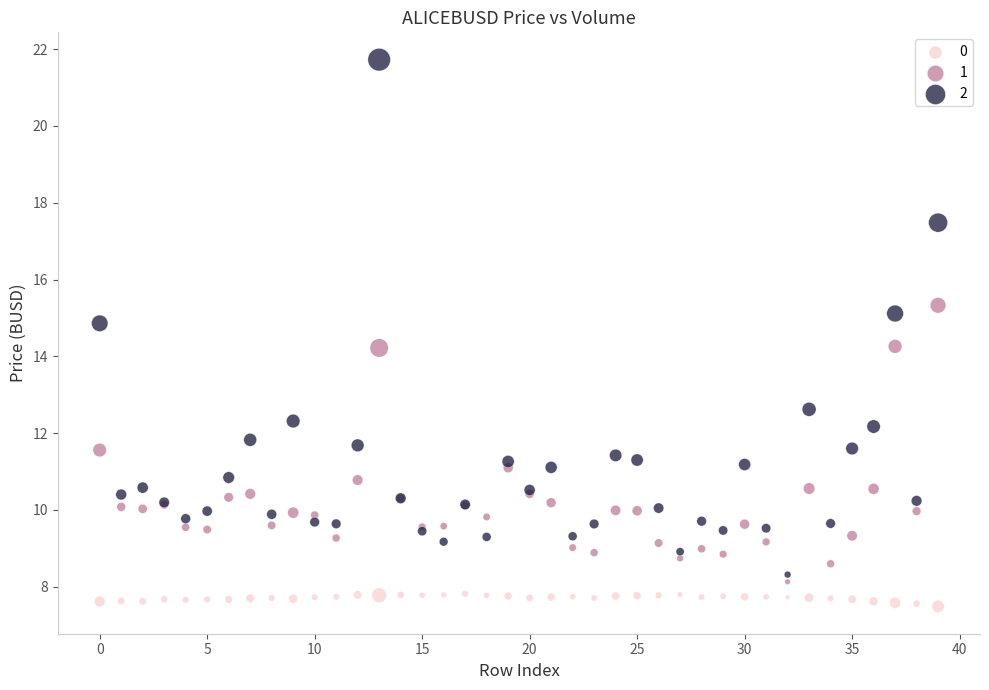

Which series reaches the maximum Y coordinate?

2